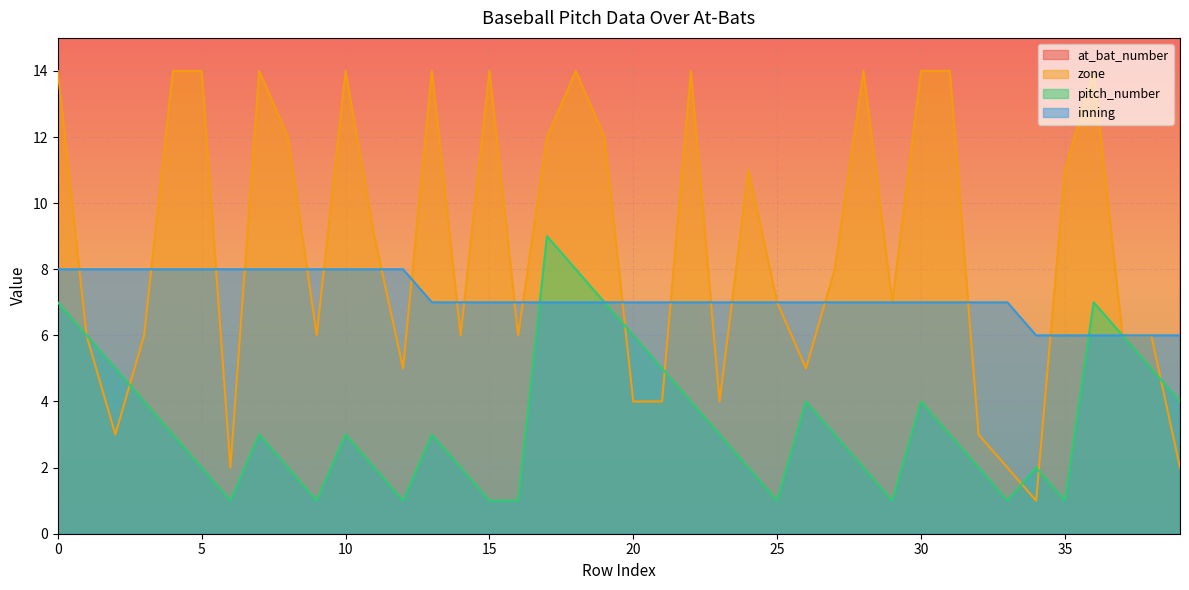

What are all the series names shown in the legend?

at_bat_number, zone, pitch_number, inning